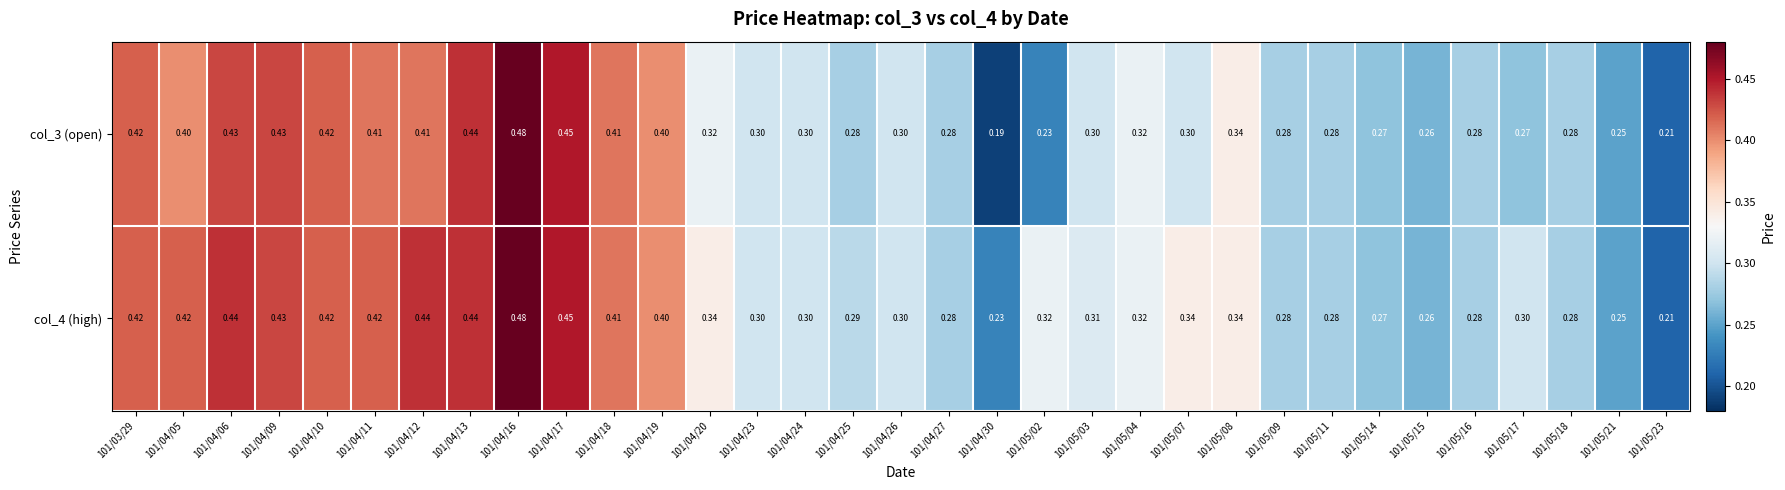

Is the value of col_4 (high) at 101/04/06 greater than the value of col_3 (open) at 101/05/23?

Yes